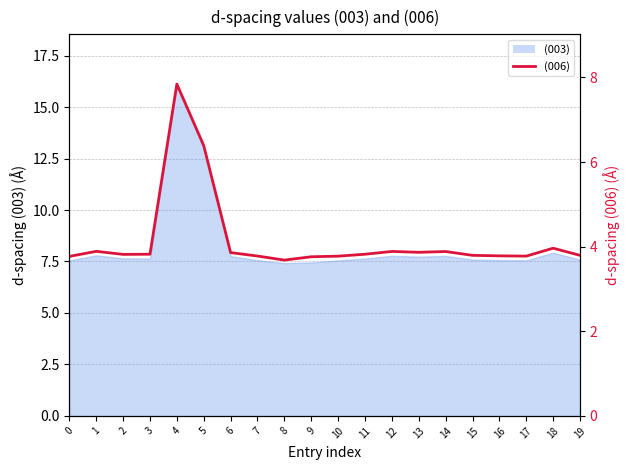

Count the number of categories in the chart.

20